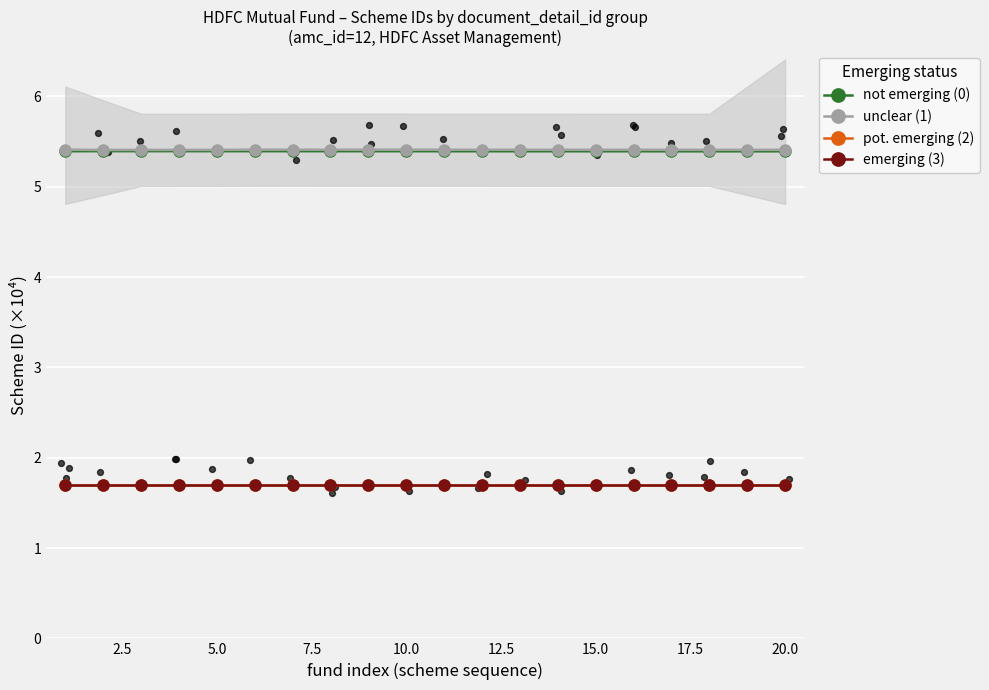

Which series has the largest Y range (max minus min)?

unclear (1)